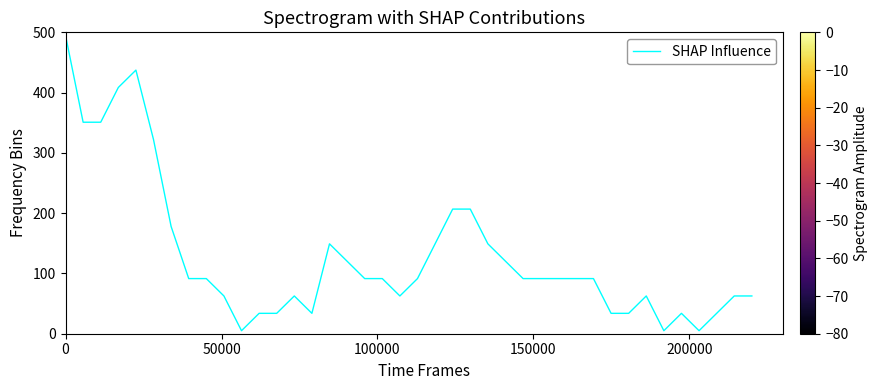

What is the greatest value displayed?

495.0